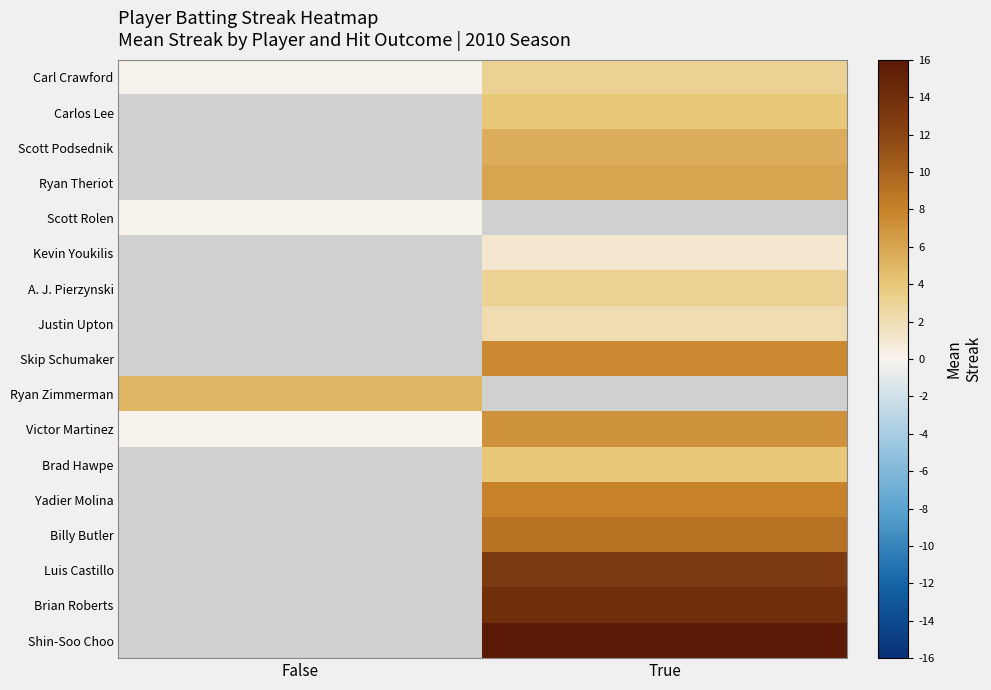

Between False and True, which series saw the biggest shift?

Victor Martinez